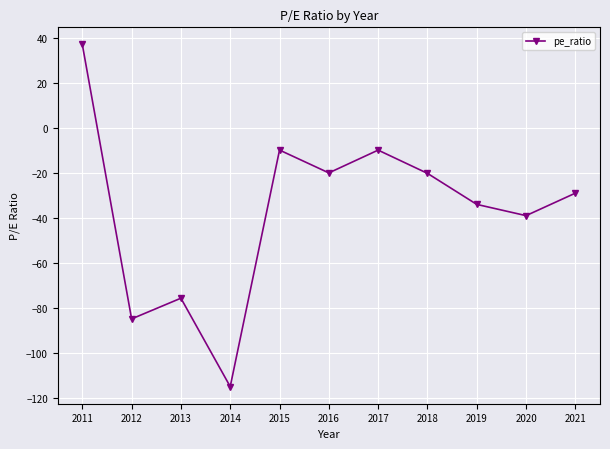

What is the change in value from 2012 to 2016?

+64.9